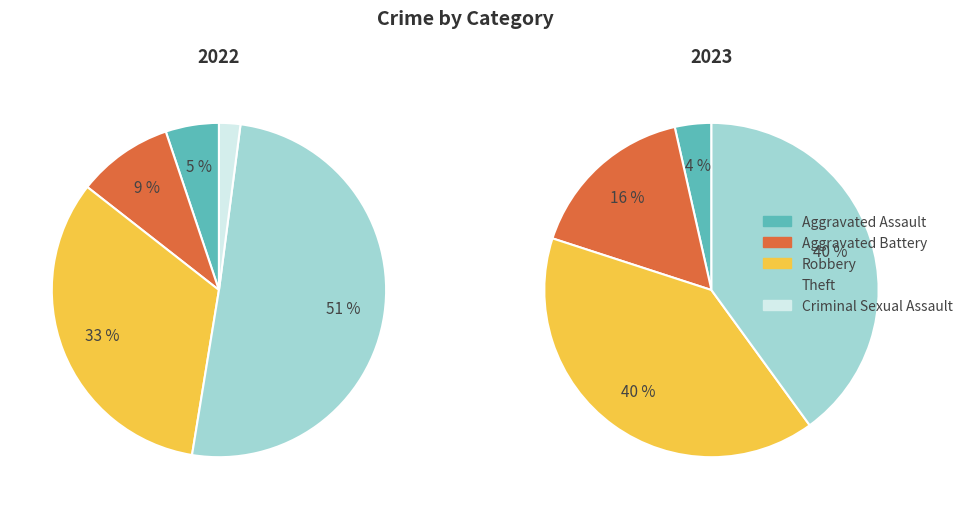

What percentage do 2 and 3 together represent?

80.0%